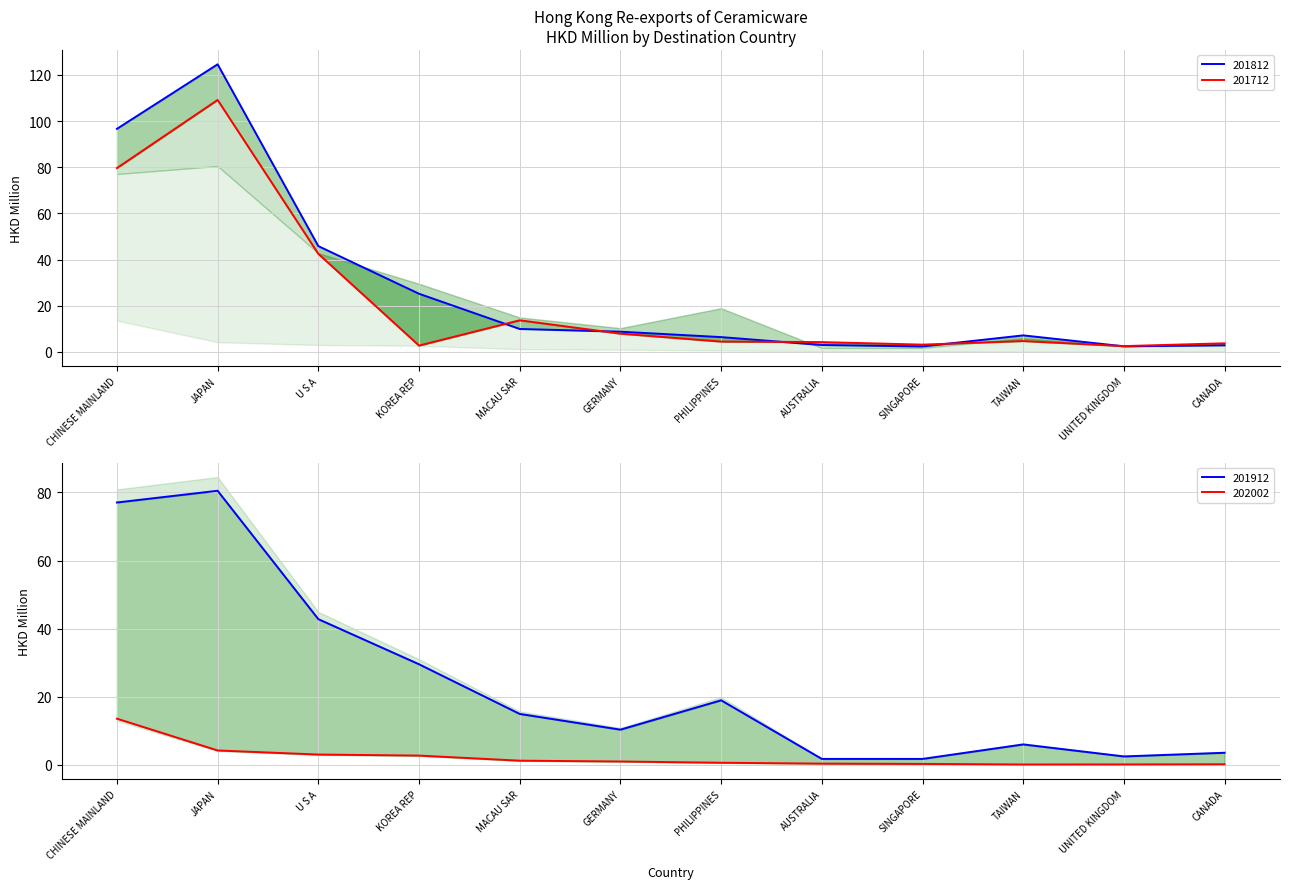

List the labels in order of 201912 value, smallest first.

SINGAPORE, AUSTRALIA, UNITED KINGDOM, CANADA, TAIWAN, GERMANY, MACAU SAR, PHILIPPINES, KOREA REP, U S A, CHINESE MAINLAND, JAPAN